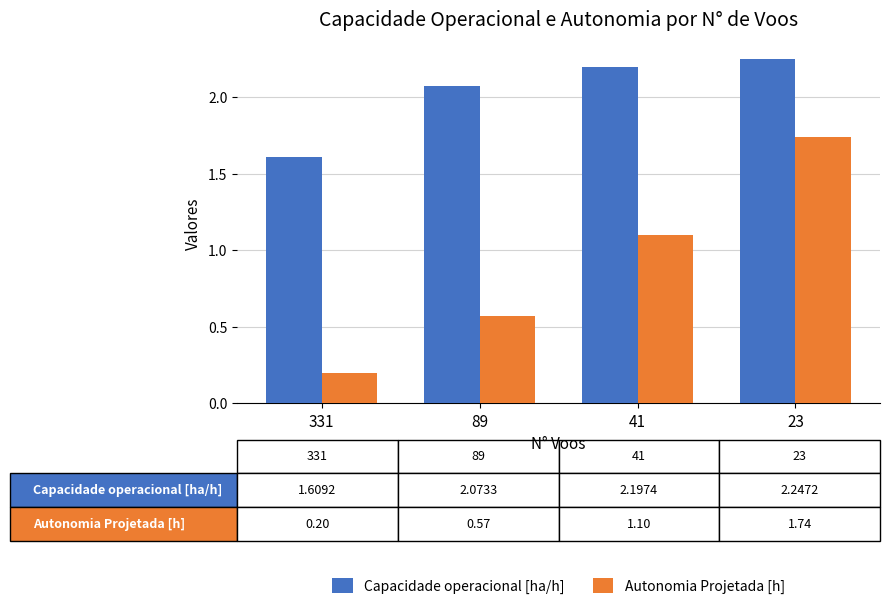

What is the smallest value displayed?

0.2